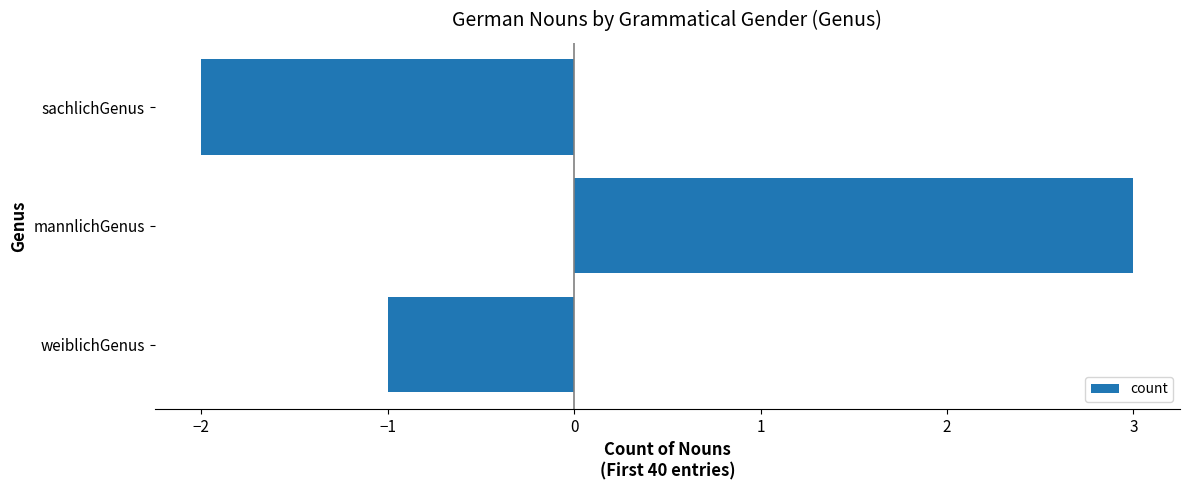

At which label is the value closest to 0?

weiblichGenus